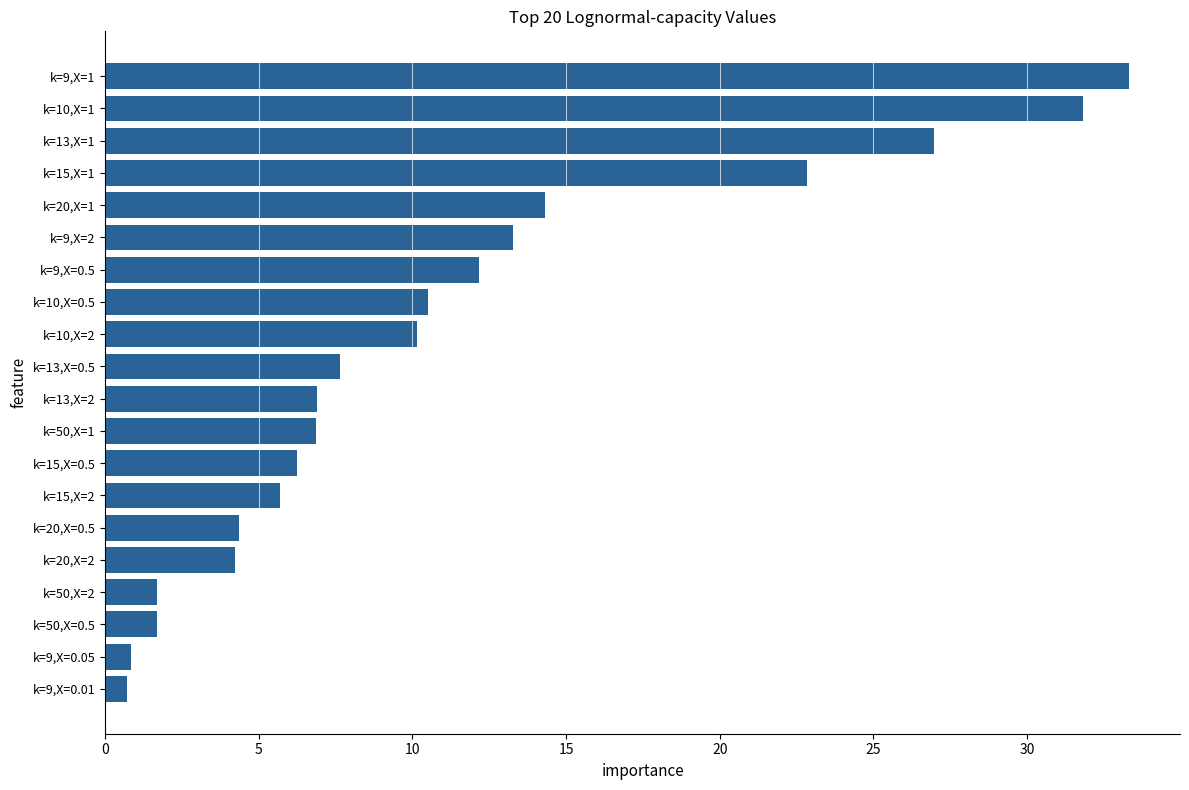

What is the greatest value displayed?

33.3